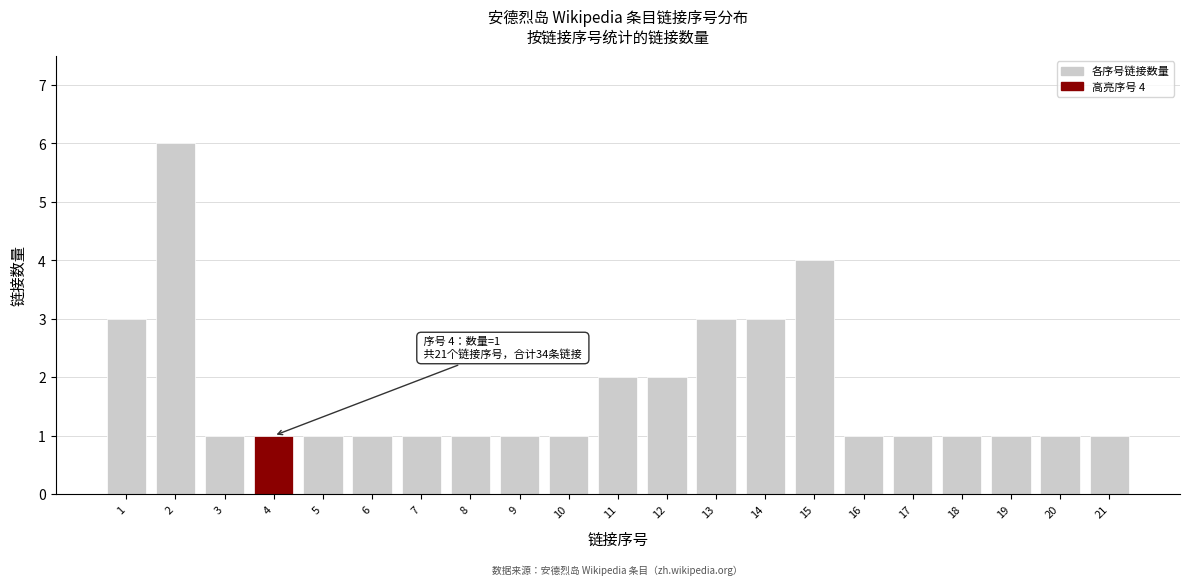

Reading left to right, transcribe all the data shown in this chart.

3	6	1	1	1	1	1	1	1	1	2	2	3	3	4	1	1	1	1	1	1